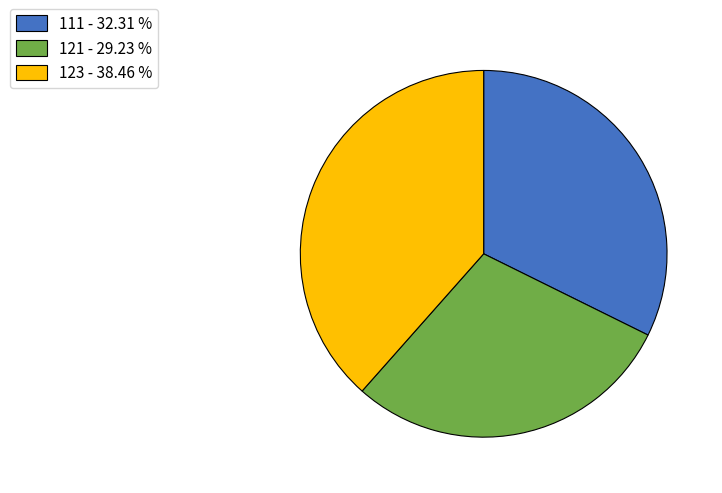

Does 121 account for over 50% of the chart?

No